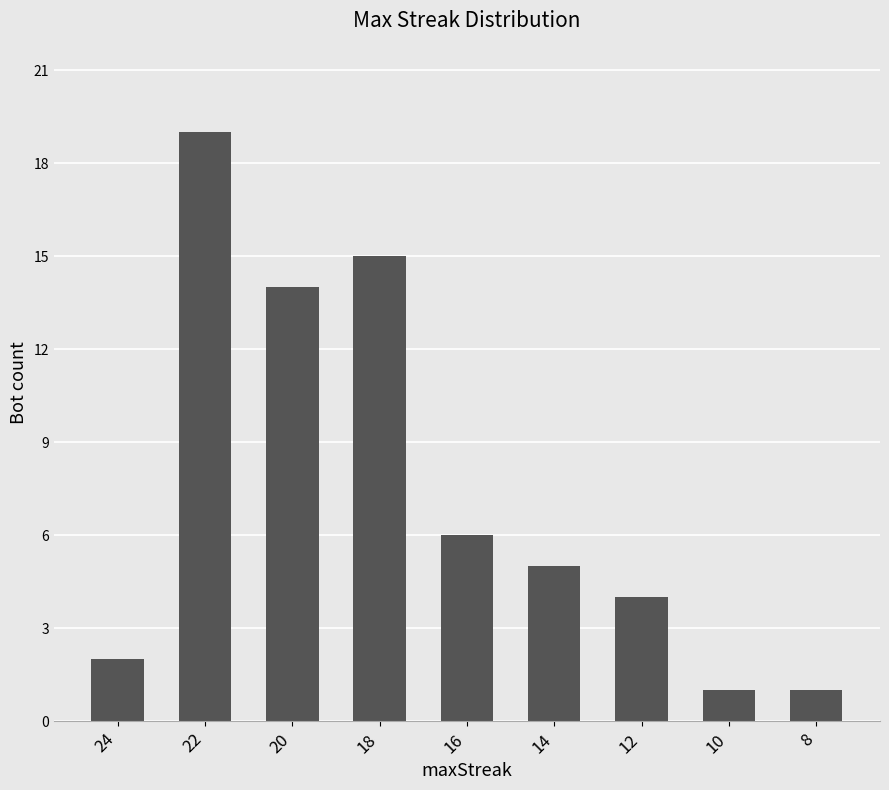

At which category does the chart reach its peak across all series?

22